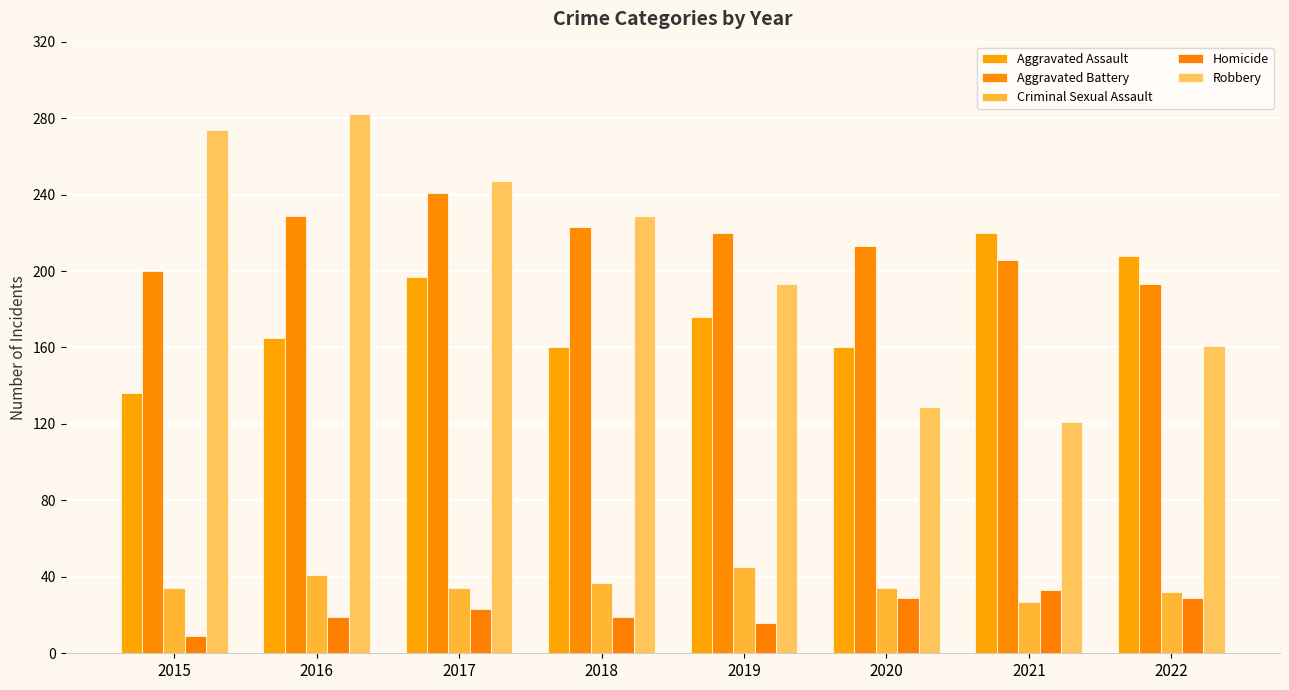

At how many categories does at least one series exceed 72?

8